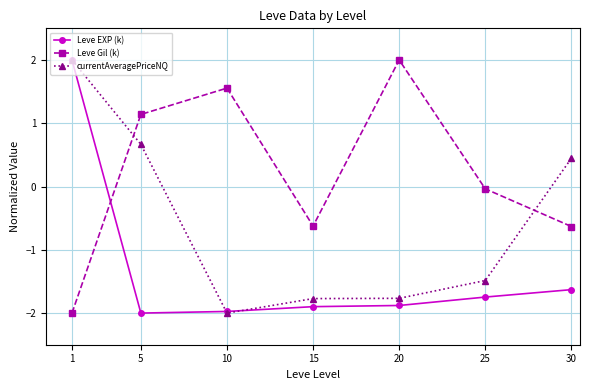

Which series changed the most between 15 and 20?

Leve Gil (k)